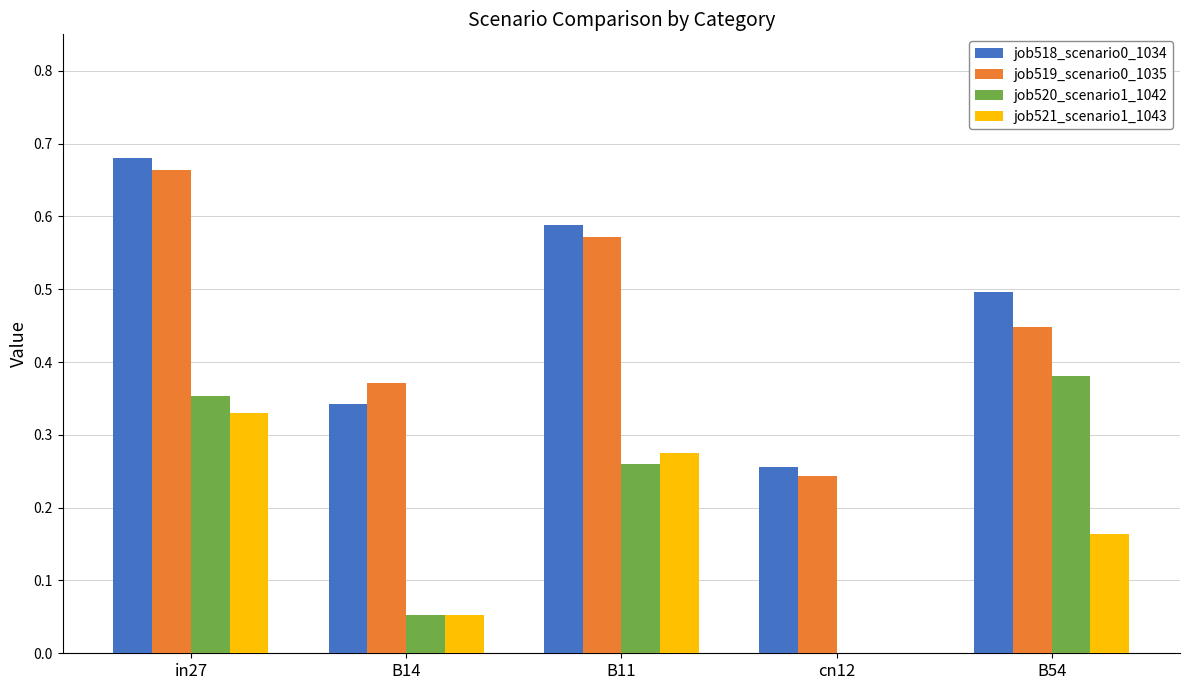

What is the sum of all job520_scenario1_1042 values?

1.0